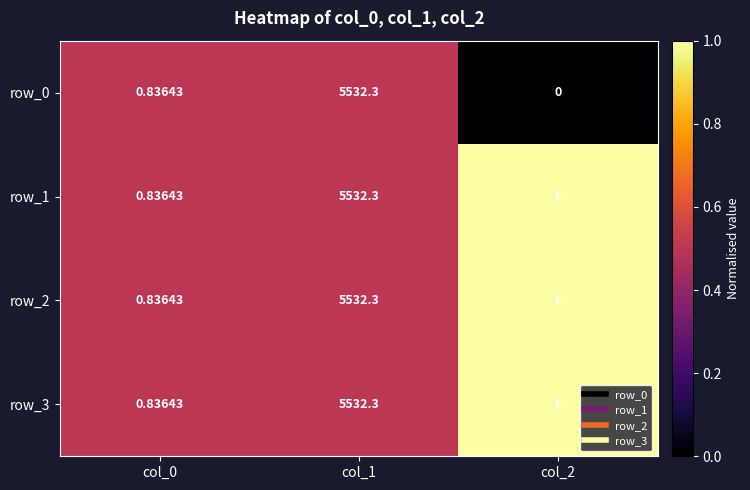

Is the value of row_0 at col_1 greater than the value of row_3 at col_0?

Yes